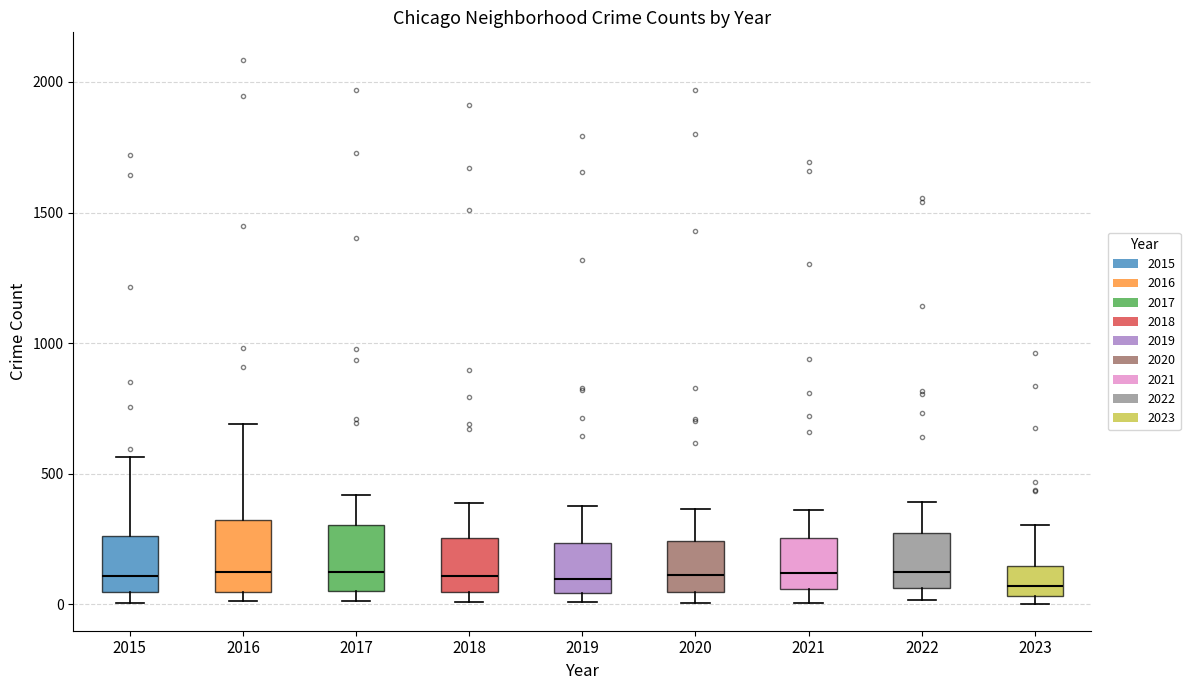

Reading left to right, read every box against the y-axis: the position of its median line, the range the box covers, and the ends of its whiskers. The values are not printed on the chart, so give them approximately, as read against the axis.

2015: median 100, box 50 to 250, whiskers 0 to 550
2016: median 150, box 50 to 300, whiskers 0 to 700
2017: median 100, box 50 to 300, whiskers 0 to 400
2018: median 100, box 50 to 250, whiskers 0 to 400
2019: median 100, box 50 to 250, whiskers 0 to 400
2020: median 100, box 50 to 250, whiskers 0 to 350
2021: median 100, box 50 to 250, whiskers 0 to 350
2022: median 100, box 50 to 250, whiskers 0 to 400
2023: median 50 (just above the box's lower edge), box 50 to 150, whiskers 0 to 300